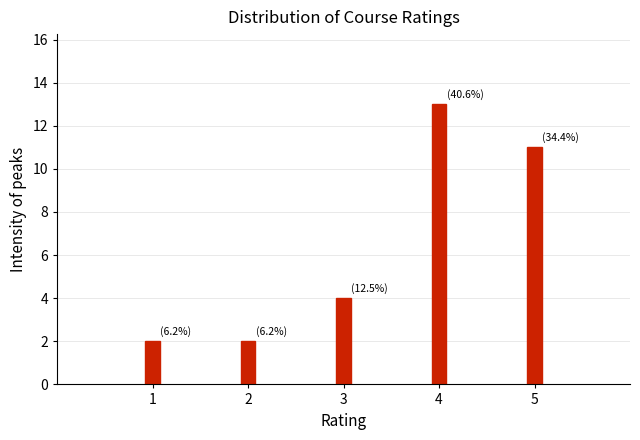

Reading left to right, extract all data points from this chart.

2	2	4	13	11